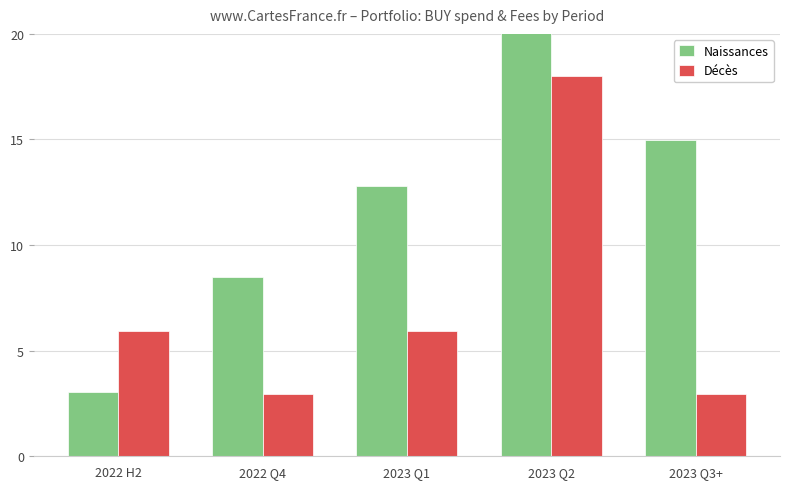

What is the label of the 5th bar from the left?

2023 Q3+